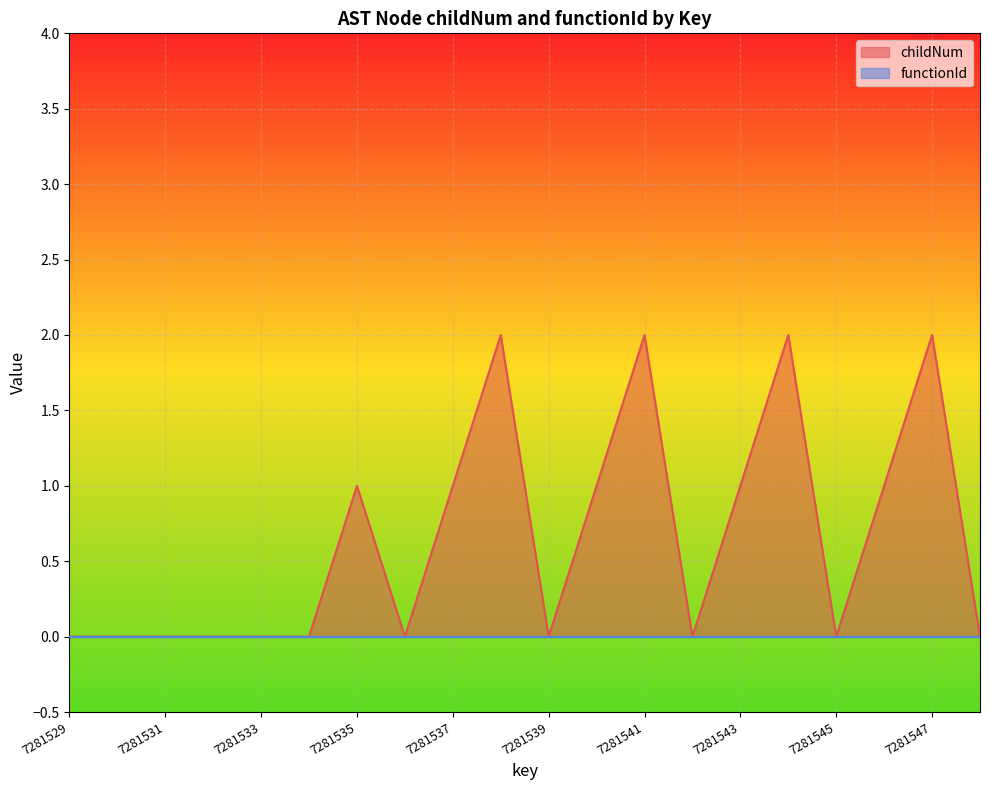

Rank the categories by value from highest to lowest.

7281538, 7281541, 7281544, 7281547, 7281535, 7281537, 7281540, 7281543, 7281546, 7281529, 7281530, 7281531, 7281532, 7281533, 7281534, 7281536, 7281539, 7281542, 7281545, 7281548